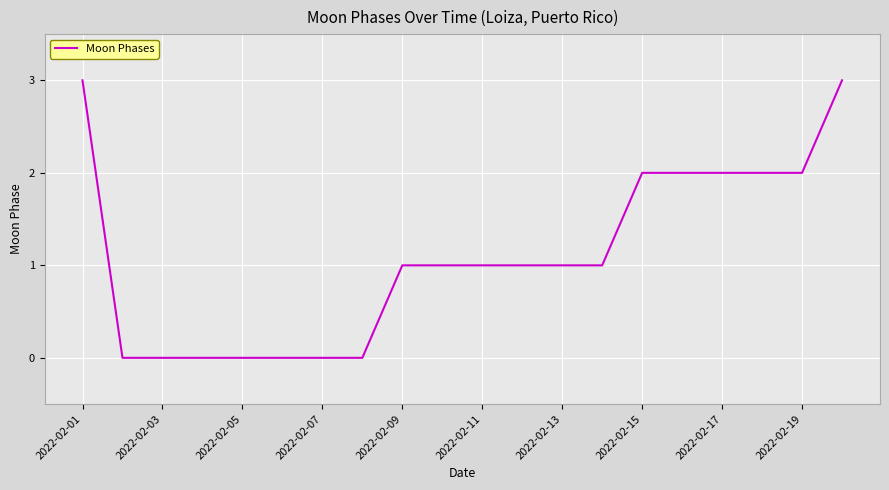

What is the greatest value displayed?

3